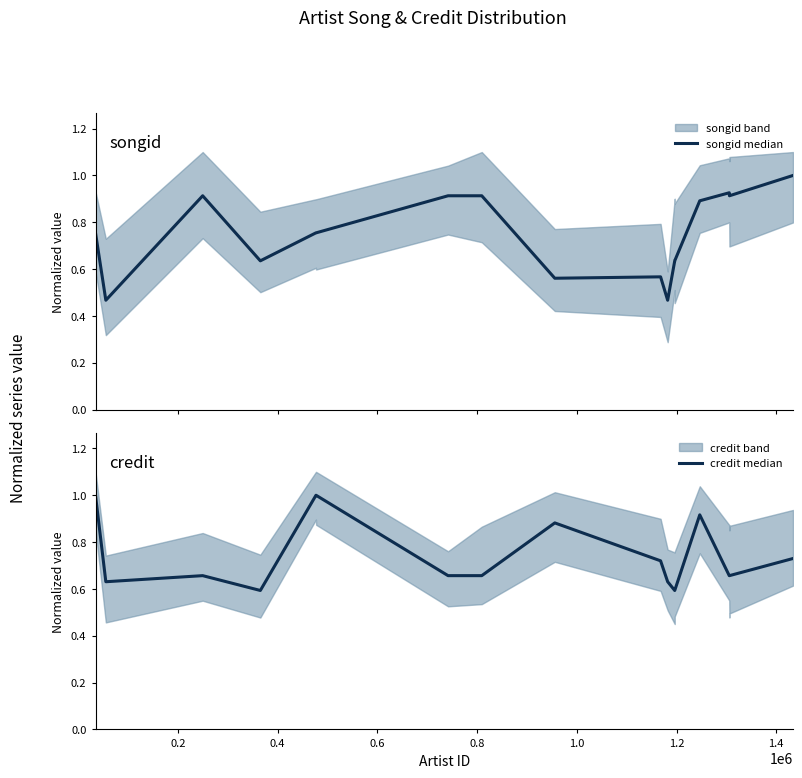

Which series has the largest range (max minus min)?

songid median